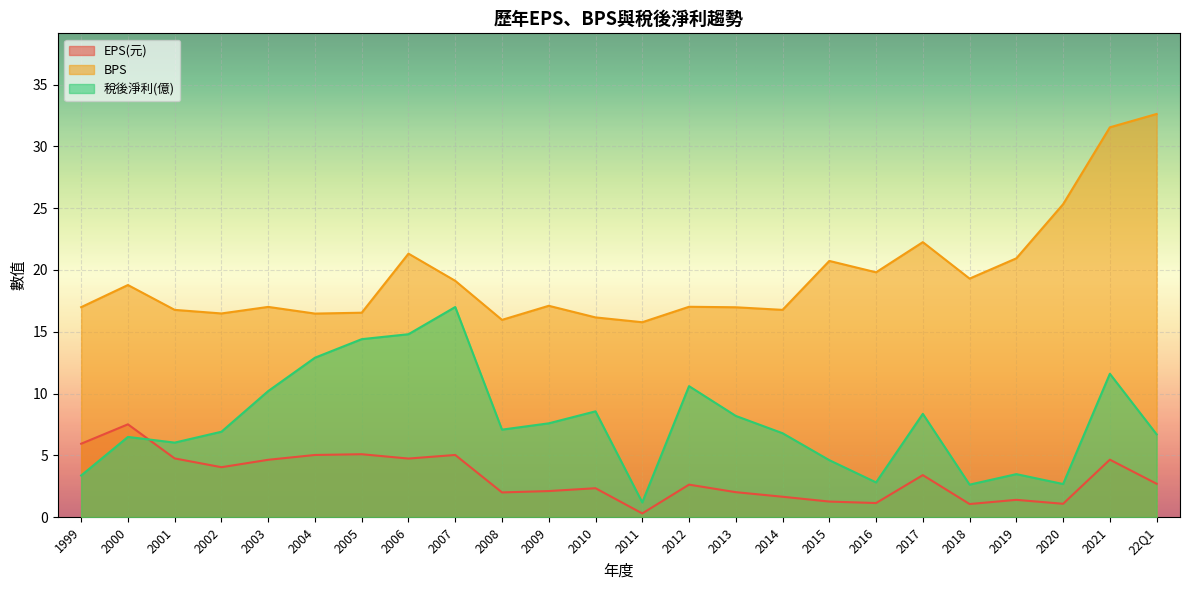

At which label does EPS(元) reach its peak?

2000